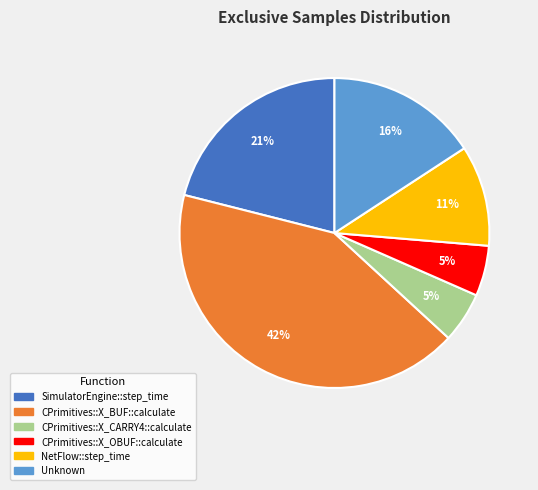

How many segments does this pie chart have?

6